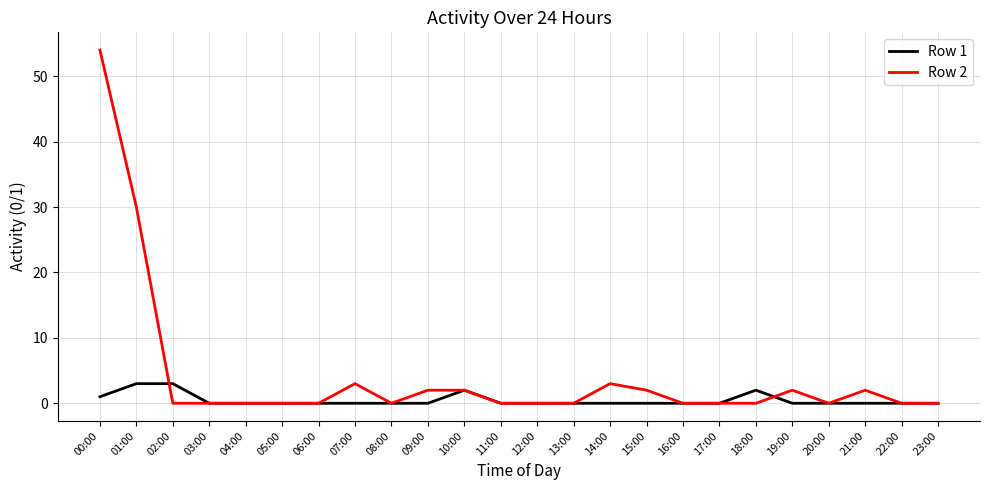

How many lines are shown in the chart?

2